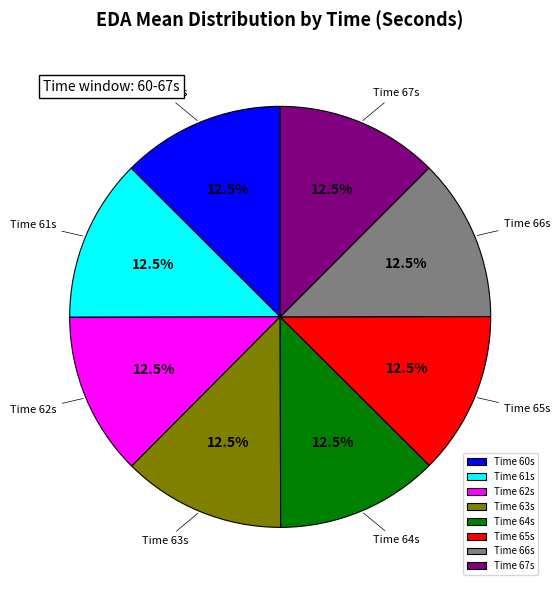

How many segments does this pie chart have?

8